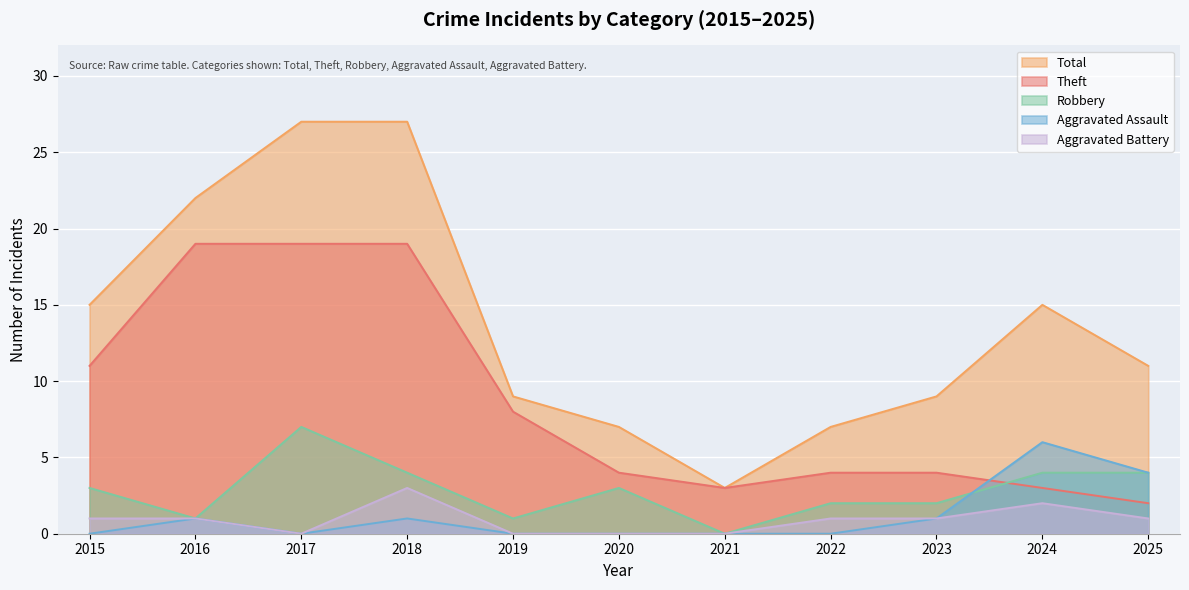

True or false: Aggravated Battery and Theft cross at least once.

False